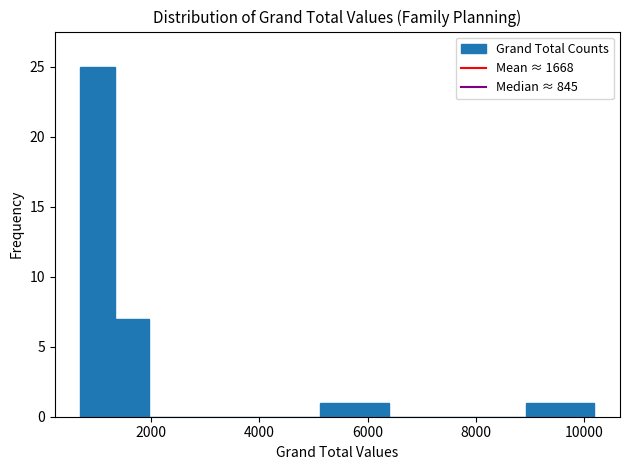

Around what value on the x-axis is the tallest bar? Give the approximate position of its centre, as read against the axis.

1000